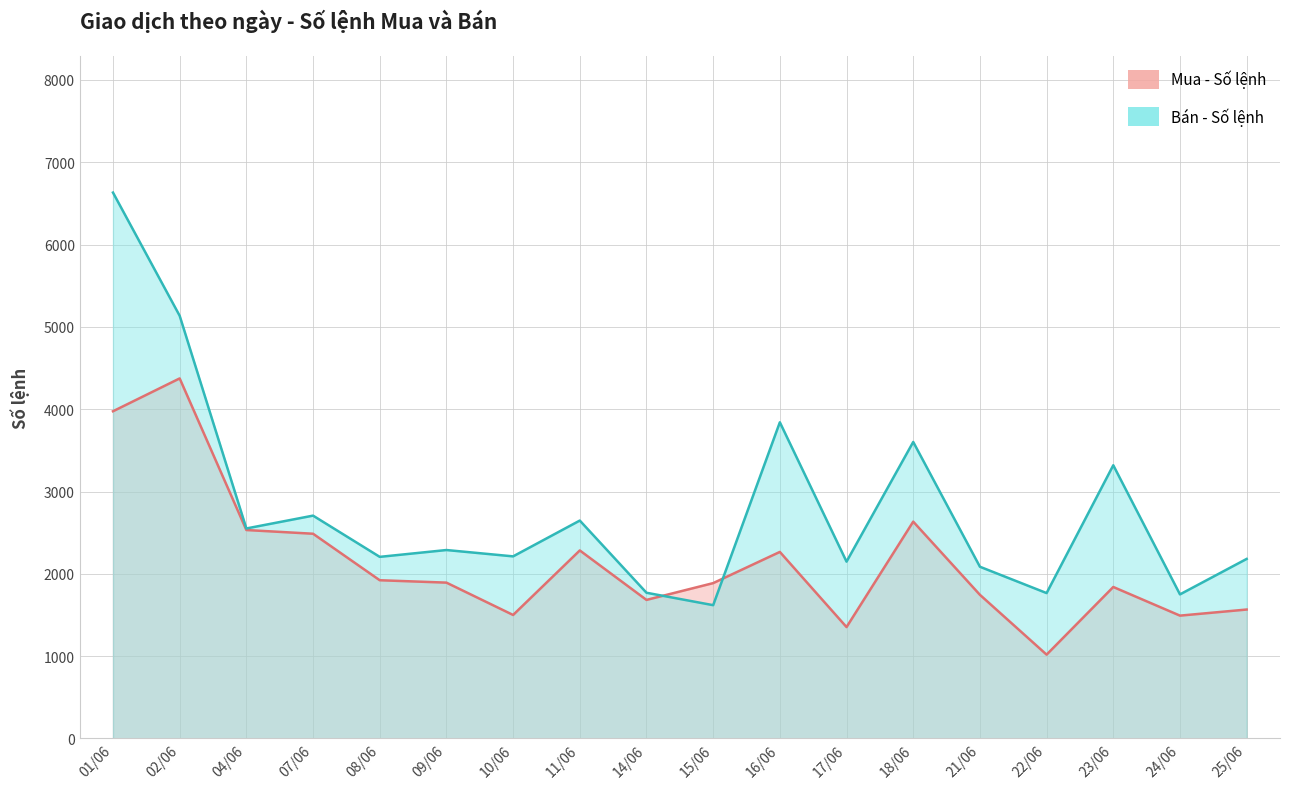

How many lines are shown in the chart?

2